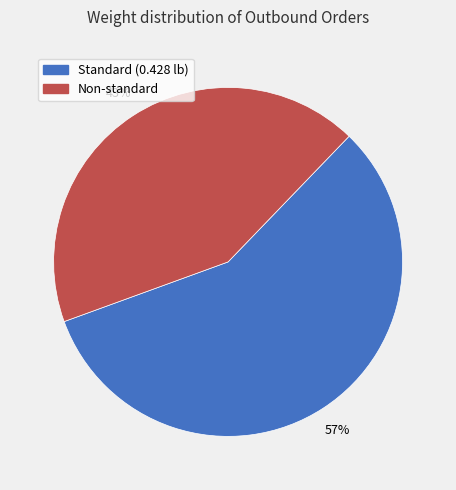

To the nearest percent, what is the average slice percentage?

50%